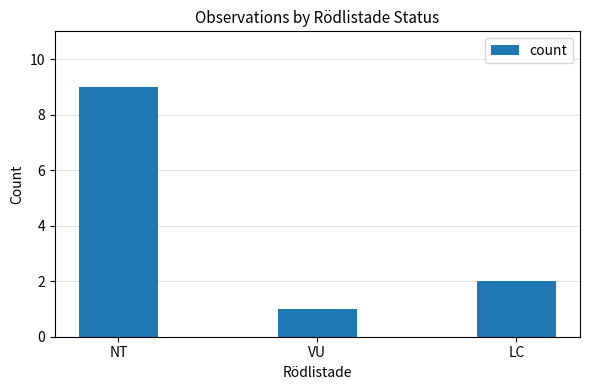

Reading left to right, what are all the values shown in this chart?

9	1	2